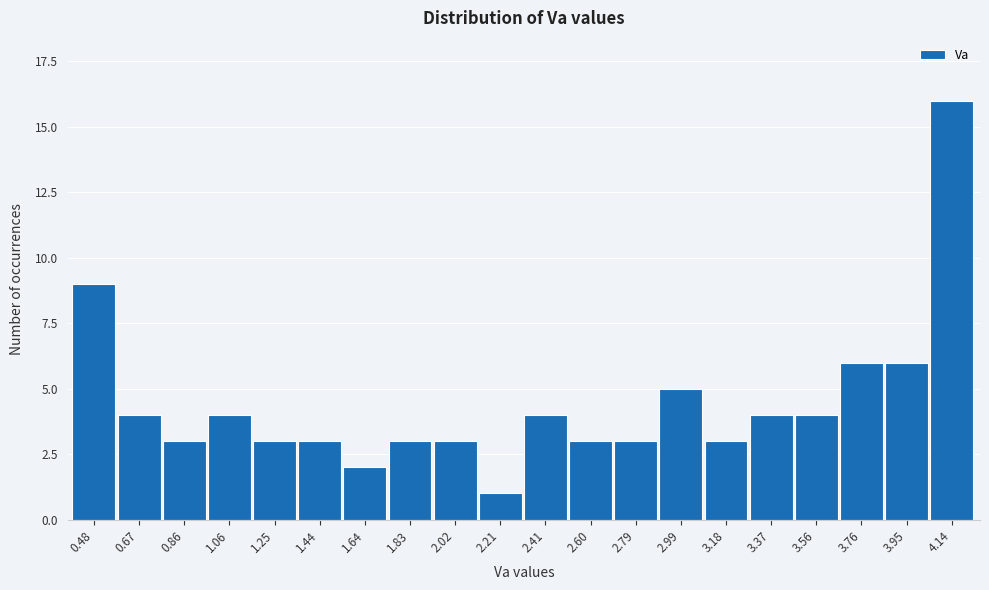

Reading right to left, what are all the values shown in this chart?

4.14=16	3.95=6	3.76=6	3.56=4	3.37=4	3.18=3	2.99=5	2.79=3	2.60=3	2.41=4	2.21=1	2.02=3	1.83=3	1.64=2	1.44=3	1.25=3	1.06=4	0.86=3	0.67=4	0.48=9